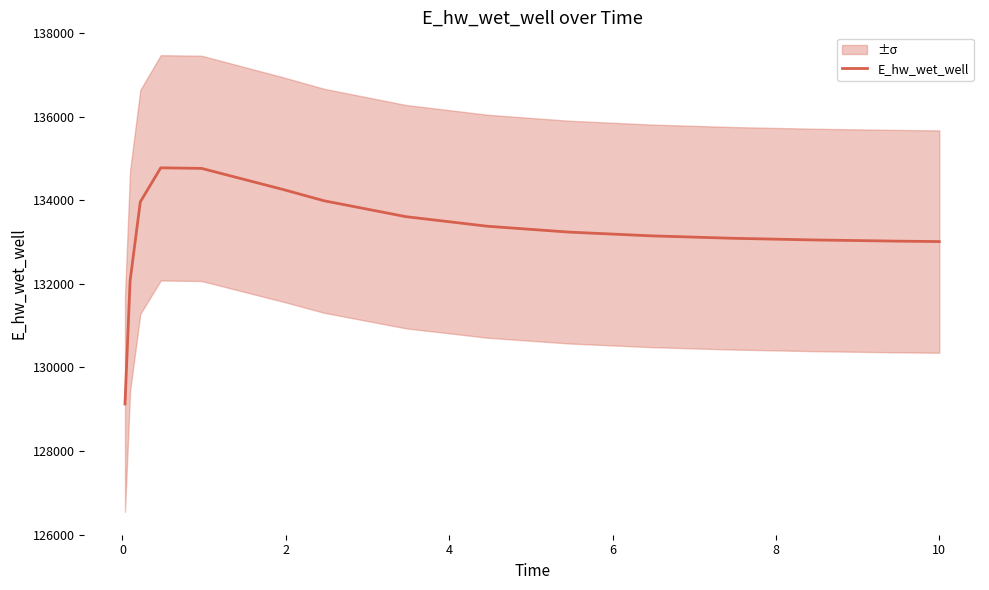

What is the change in value from 12 to 14?

-596.6